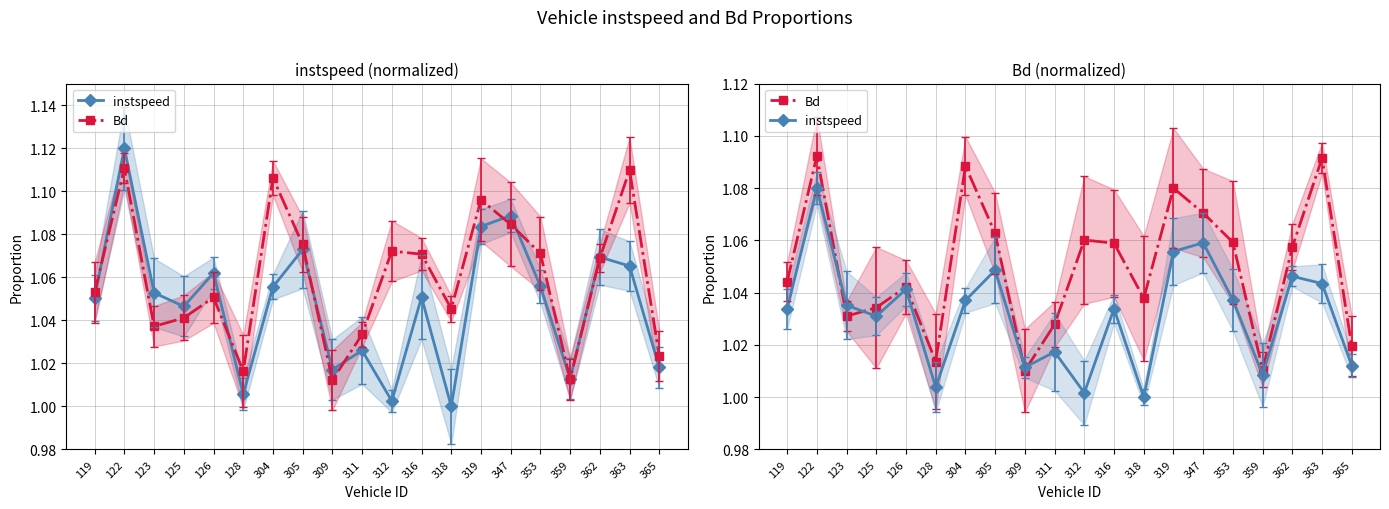

True or false: Bd has a value of 0.6 at 309.

False